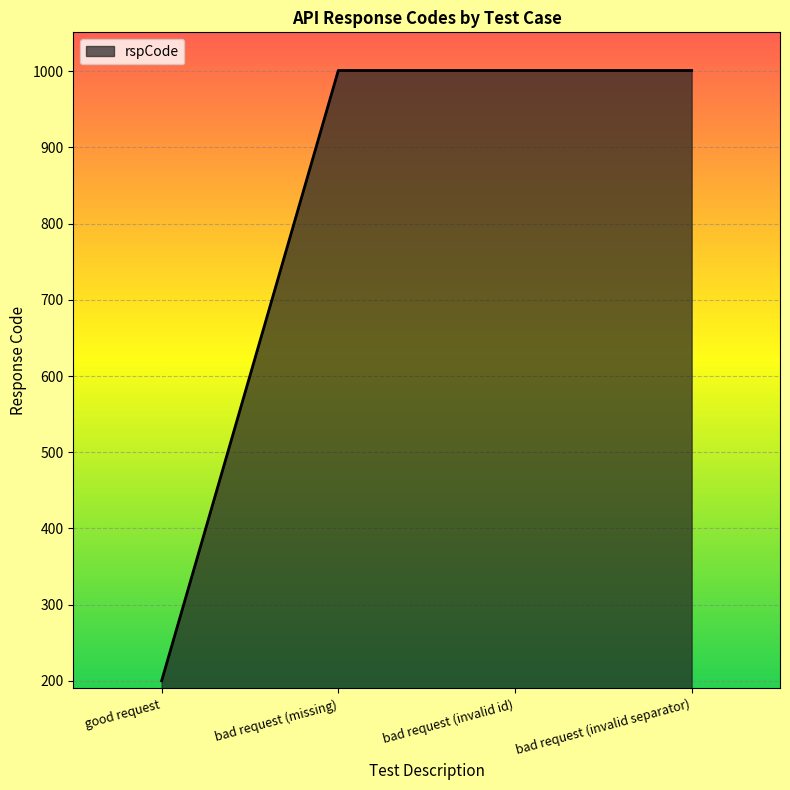

At which category does the chart reach its minimum across all series?

good request